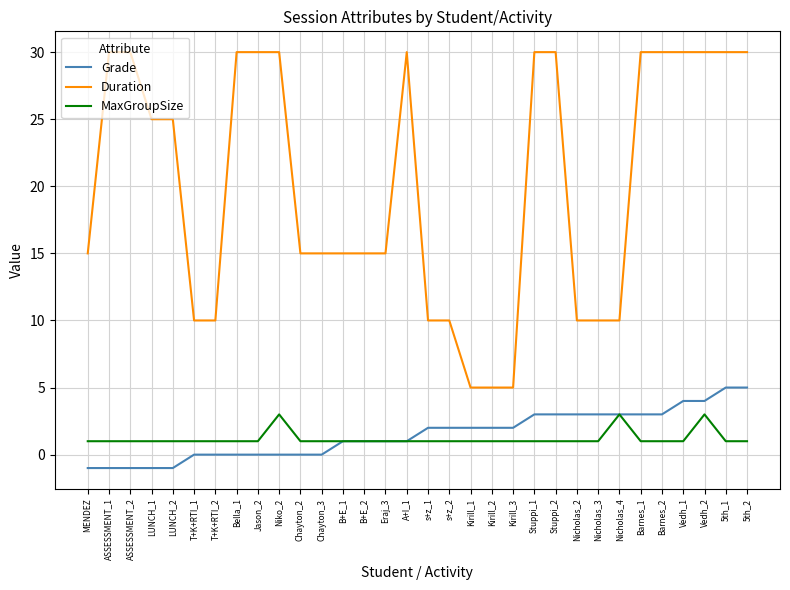

The Grade series shows -3 at Jason_2. True or false?

False